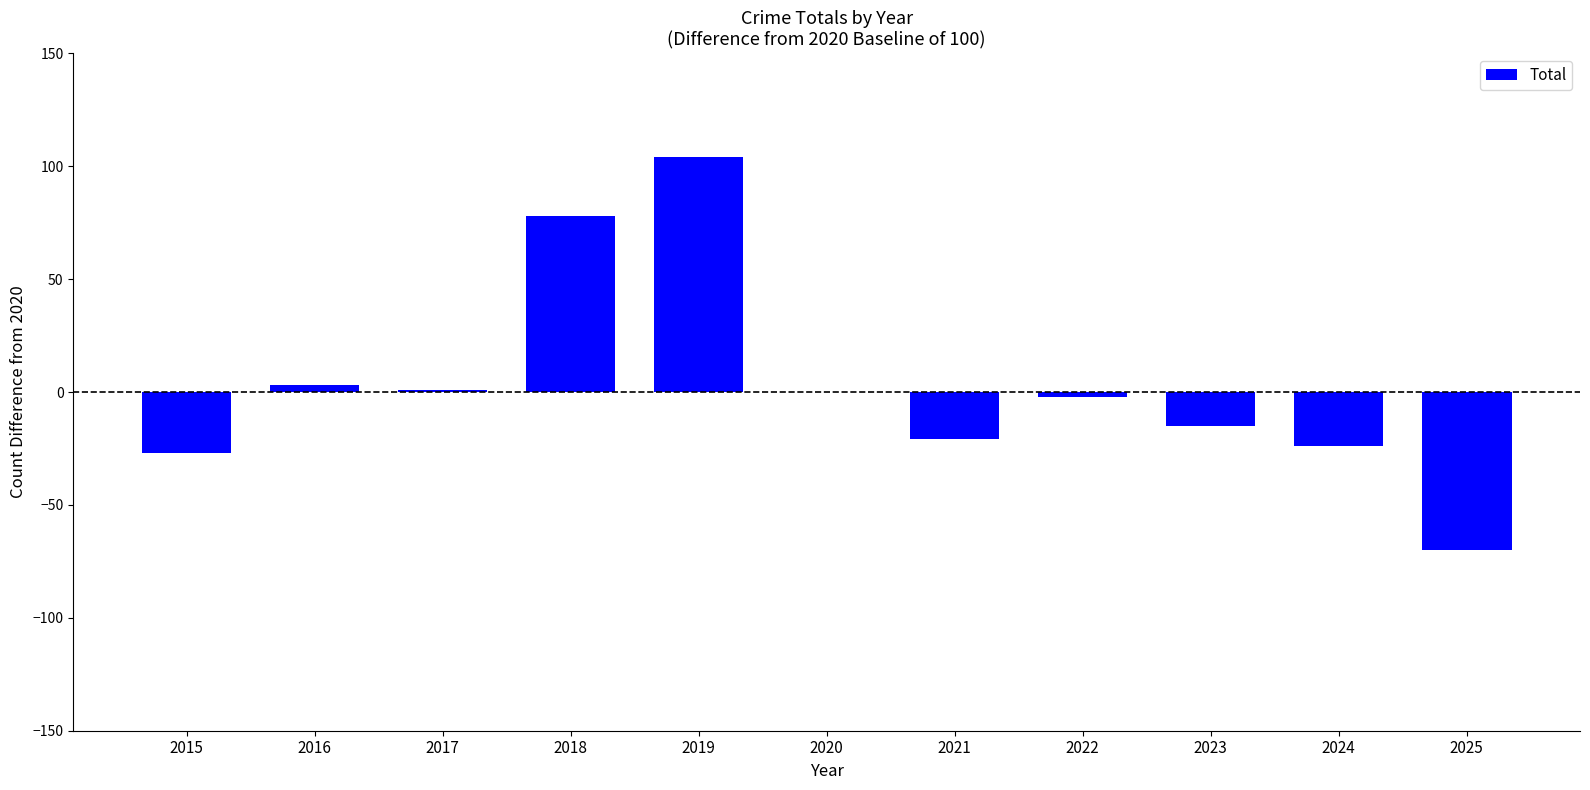

How many distinct data groups are displayed?

1